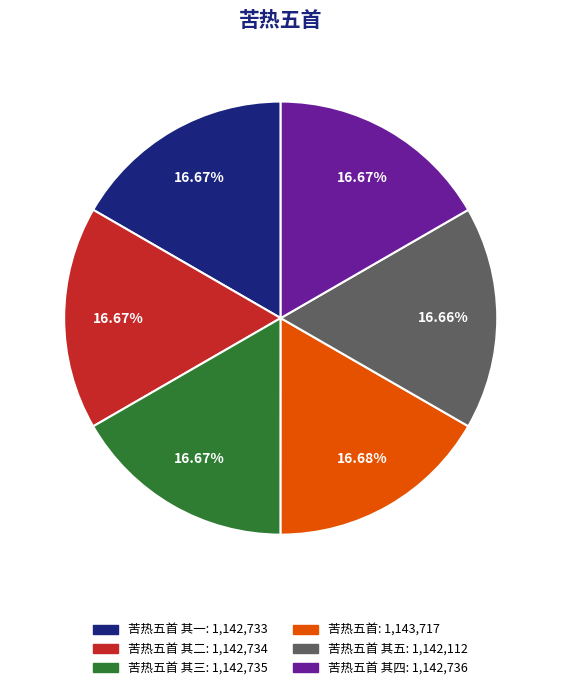

What is the ratio of the value at 苦热五首 其三: 1,142,735 to the value at 苦热五首 其一: 1,142,733?

1.0